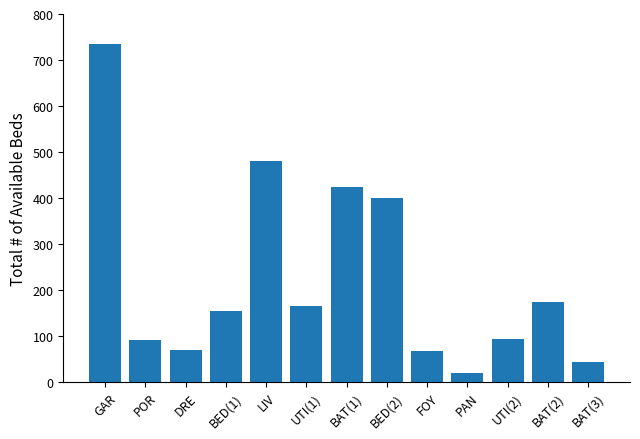

Approximately how many times larger is the value at BAT(3) compared to BED(1)?

0.3